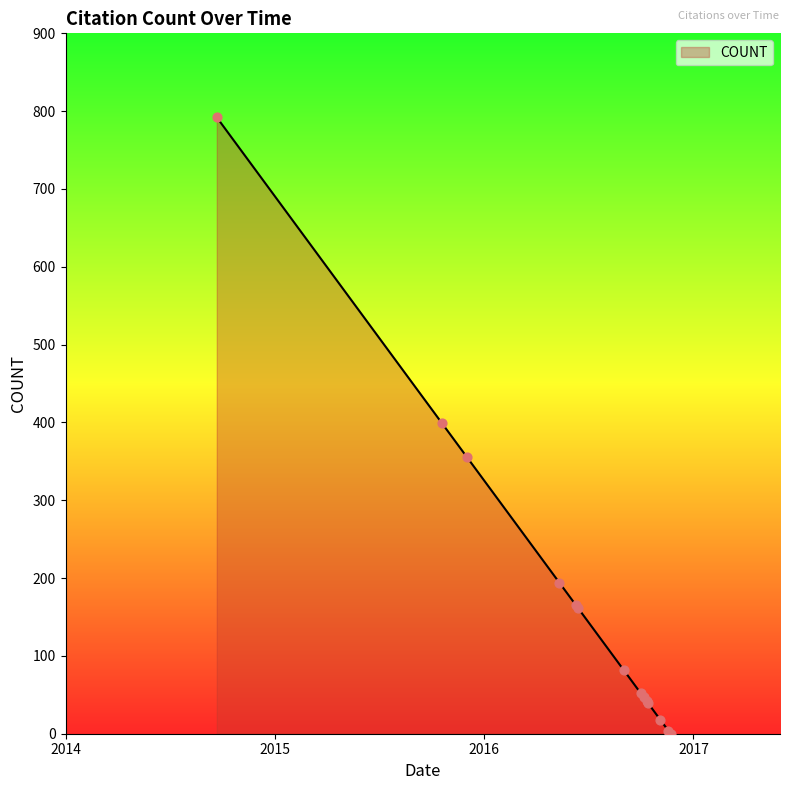

What is the ratio of the value at 2016-10-14 to the value at 2016-09-01?

0.5